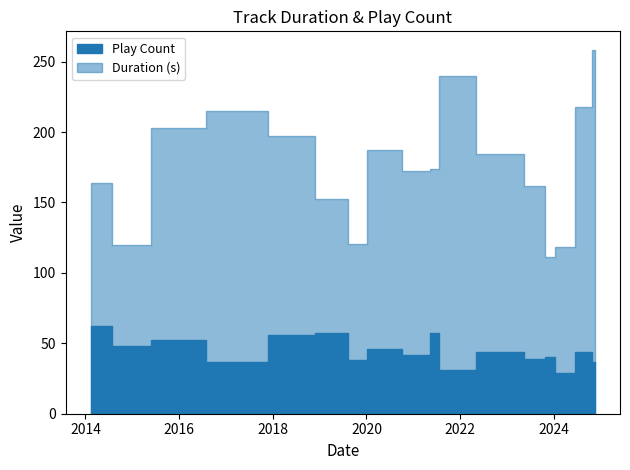

The Play Count series shows 51.6 at 2023-10-05. True or false?

False